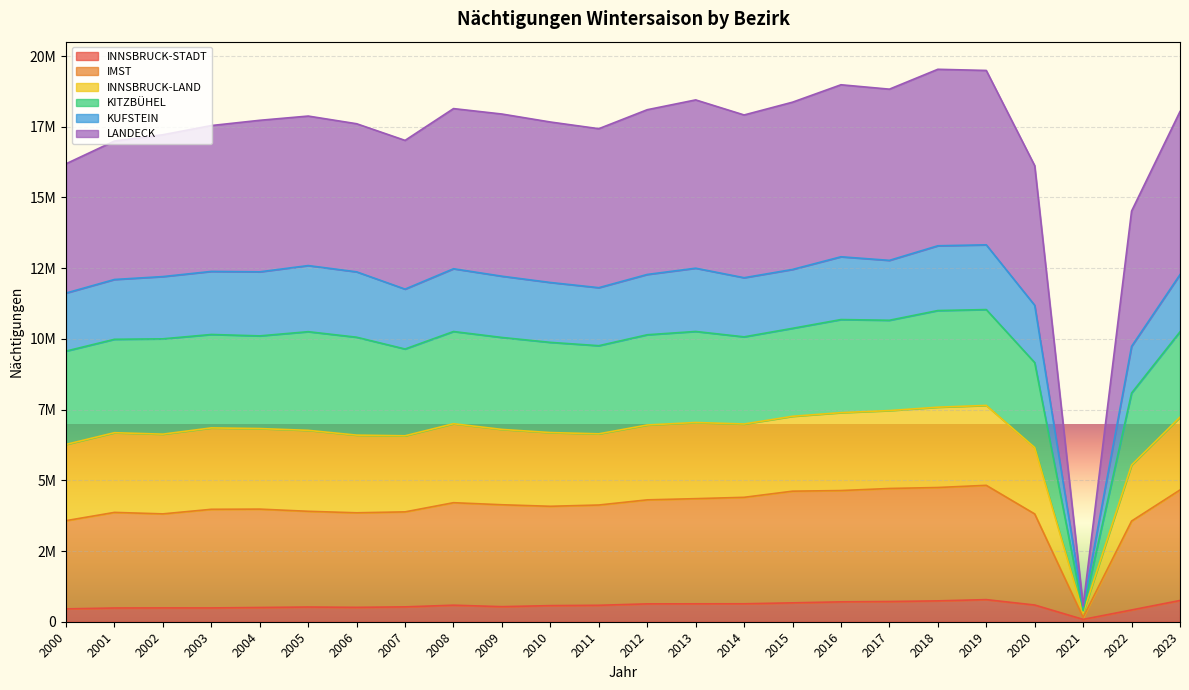

What are all the series names shown in the legend?

INNSBRUCK-STADT, IMST, INNSBRUCK-LAND, KITZBÜHEL, KUFSTEIN, LANDECK